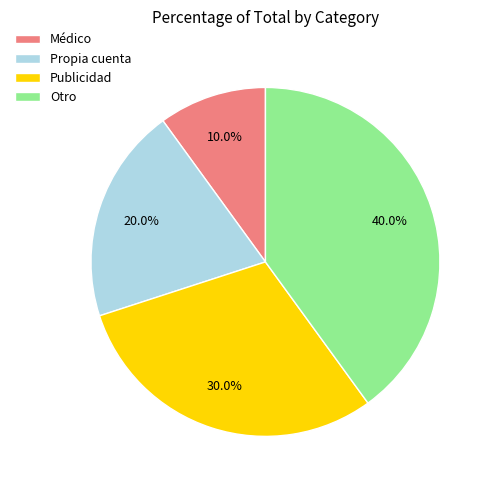

True or false: Publicidad accounts for 22% of the total.

False